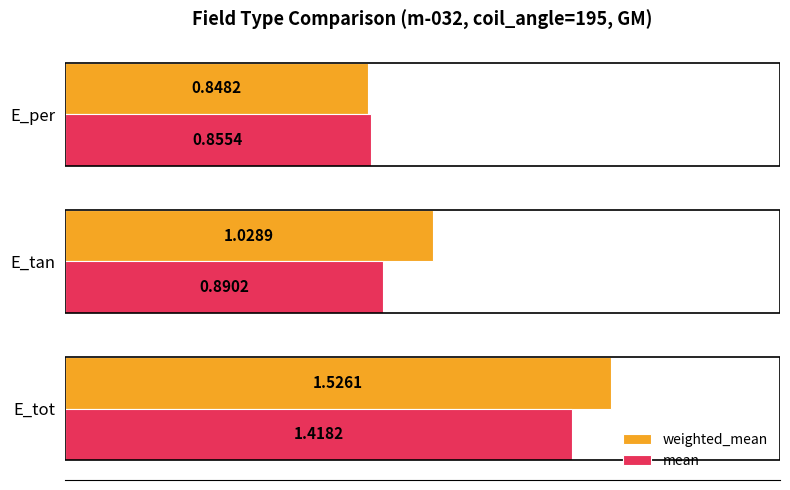

What are all the series names shown in the legend?

weighted_mean, mean